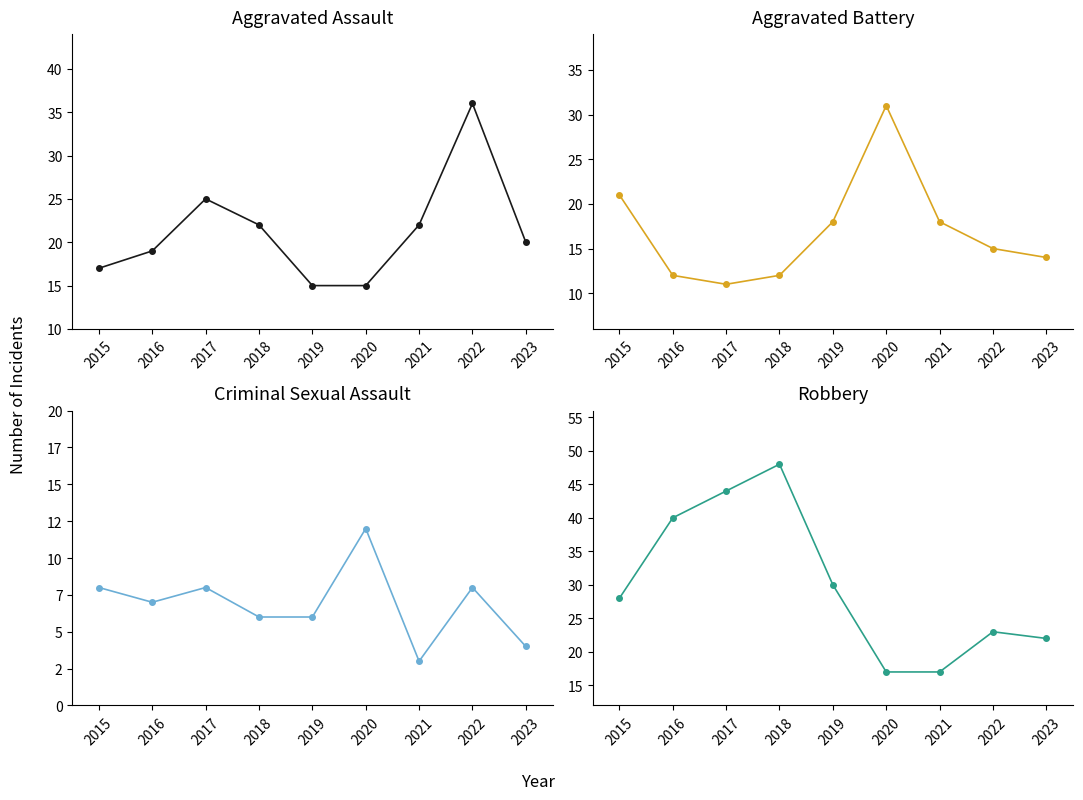

Between 2016 and 2018, which series saw the biggest shift?

Robbery